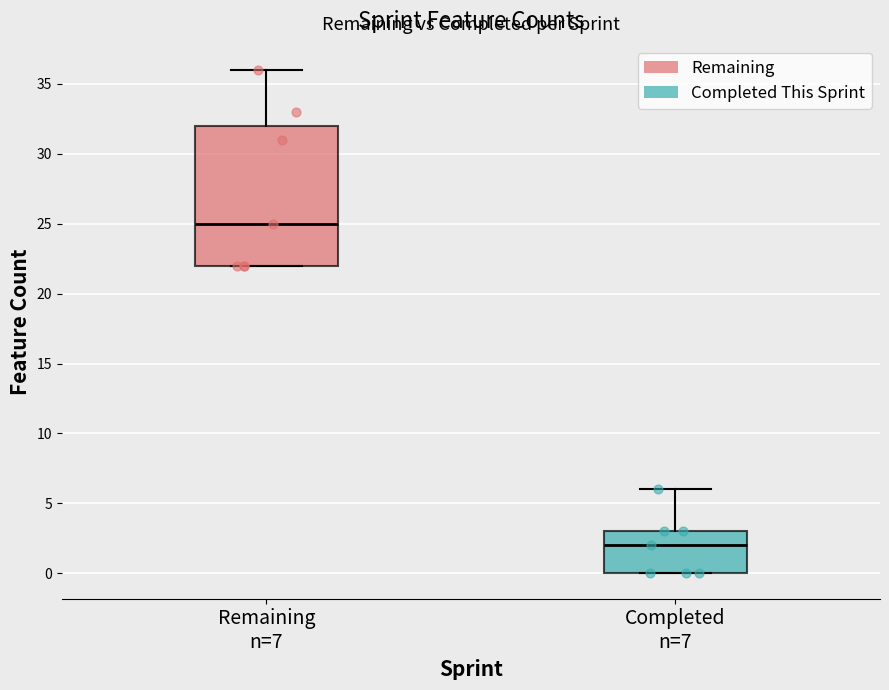

Which box is the tallest, from its lower edge to its upper edge?

Remaining n=7